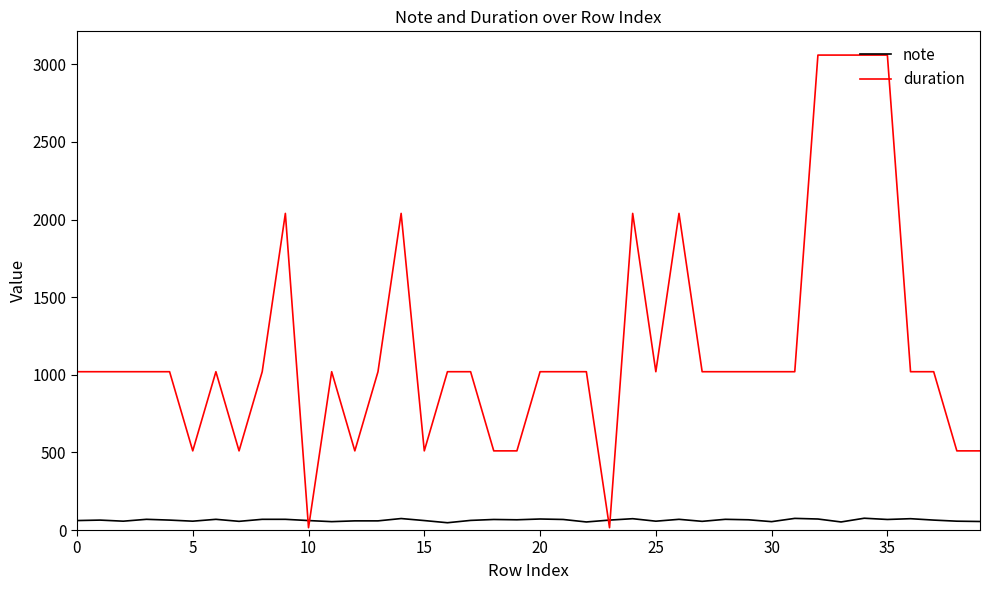

What is the difference between the maximum and minimum values in the note series?

29